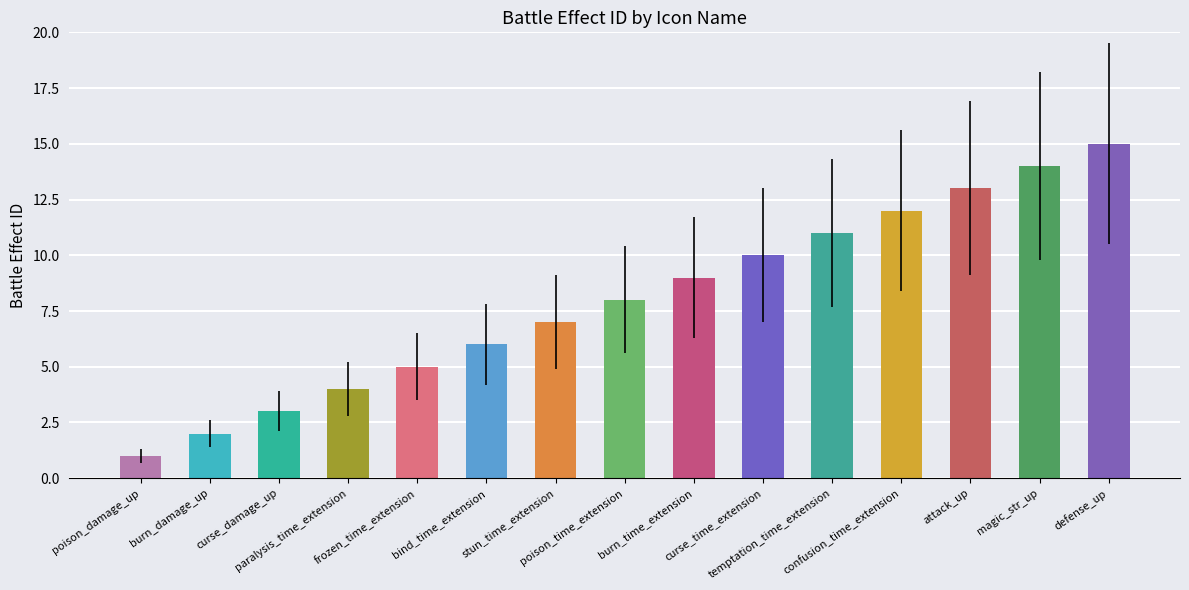

Which label corresponds to the smallest value in the chart?

poison_damage_up